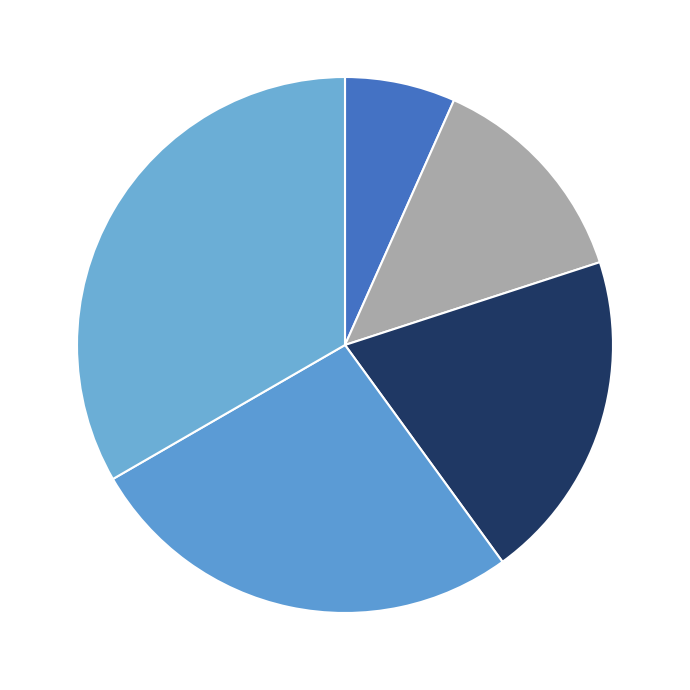

Rank the categories by value from highest to lowest.

Thomson Family Resorts, First Choice Holiday Village, First Choice Splash World, Thomson Couples, Thomson Sensatori